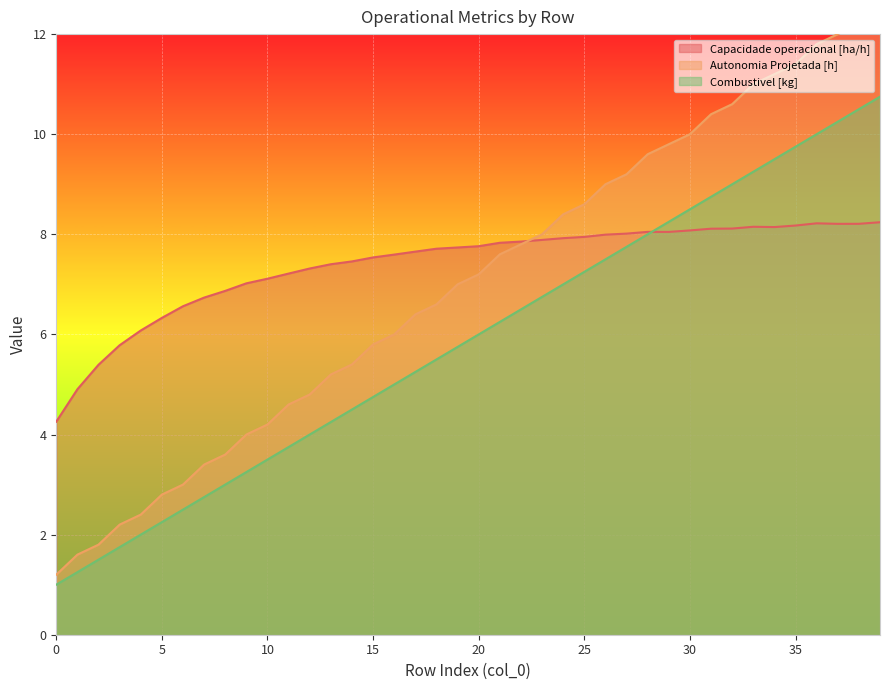

What is the difference between the maximum and second lowest values in the Combustivel [kg] series?

9.5